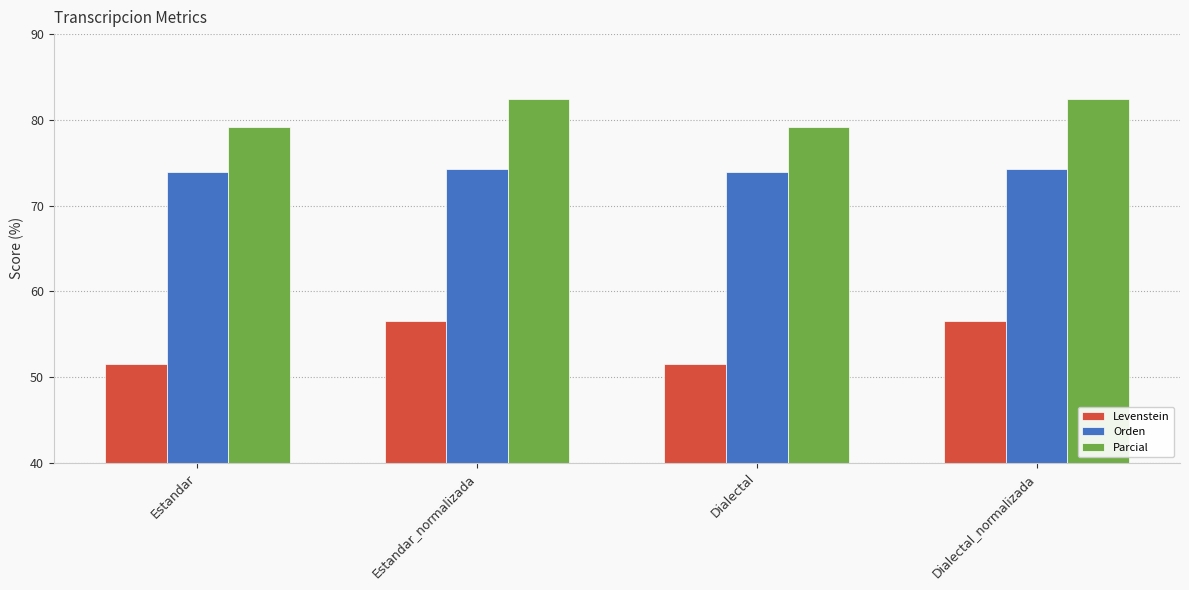

At how many categories does at least one series exceed 62?

4